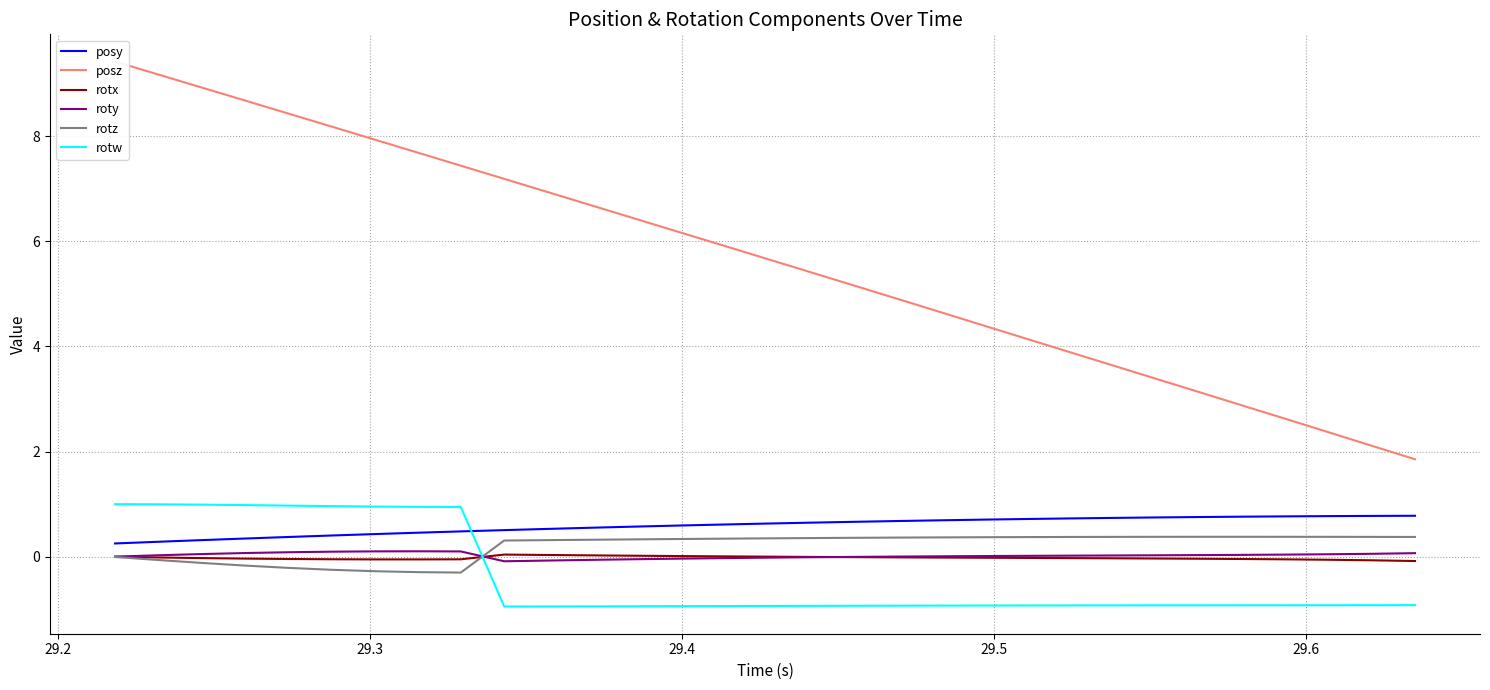

Which series has the largest total across all categories?

posz